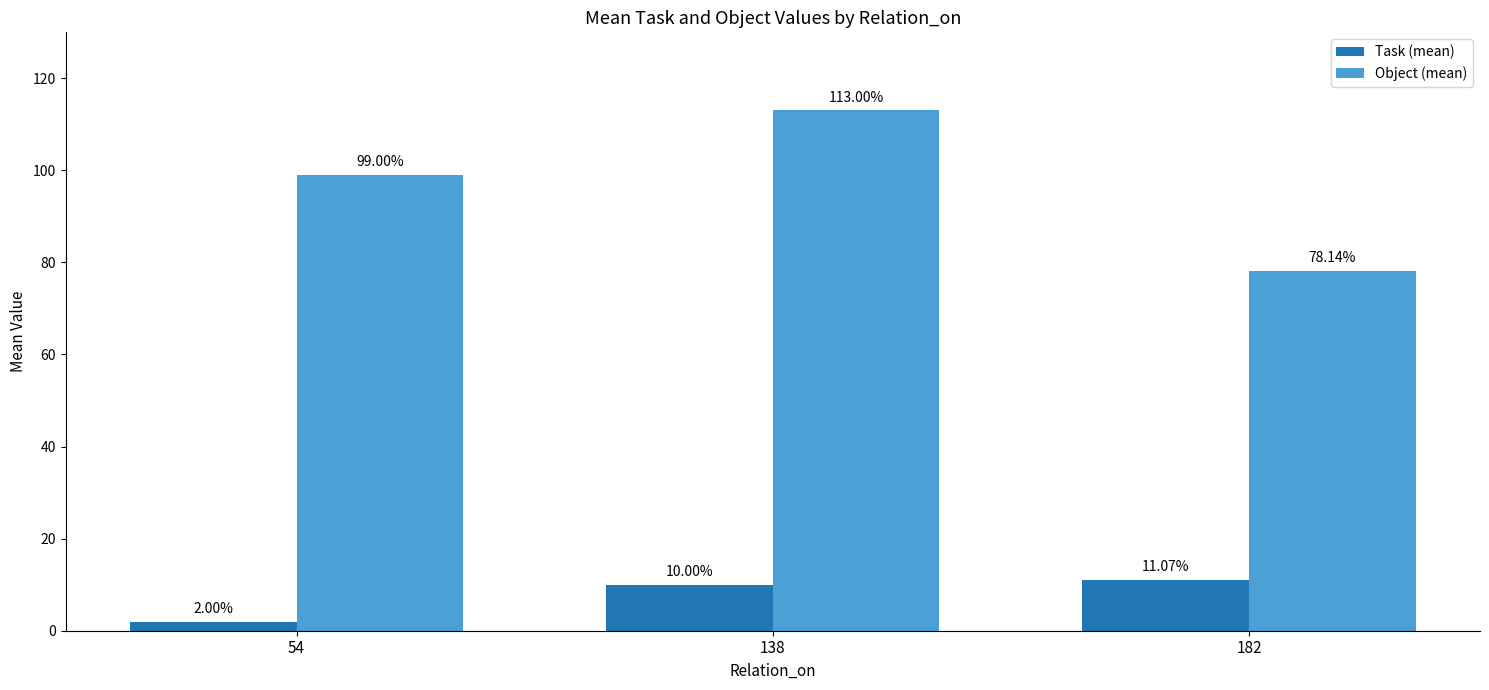

At which label does Task (mean) reach its peak?

182